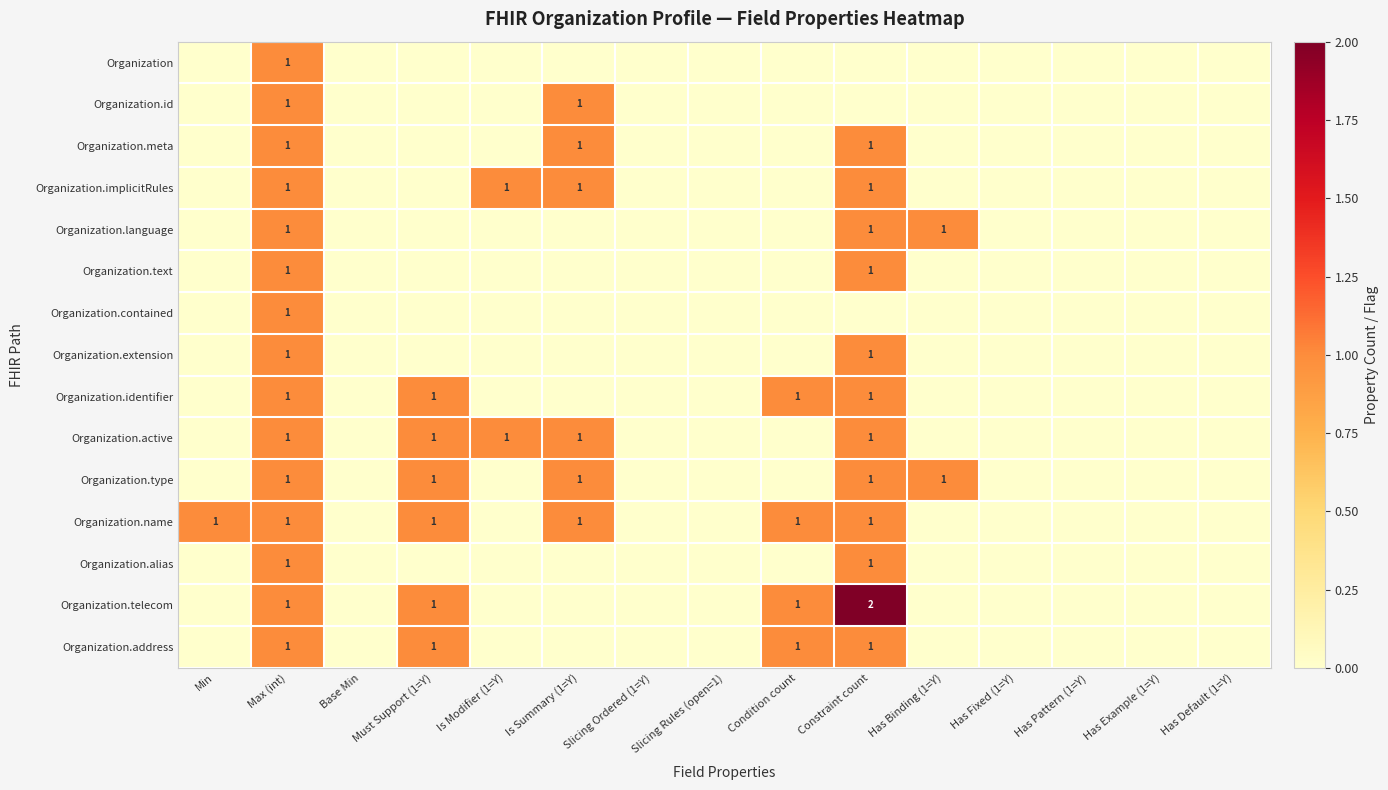

At how many categories does at least one series exceed 1?

1